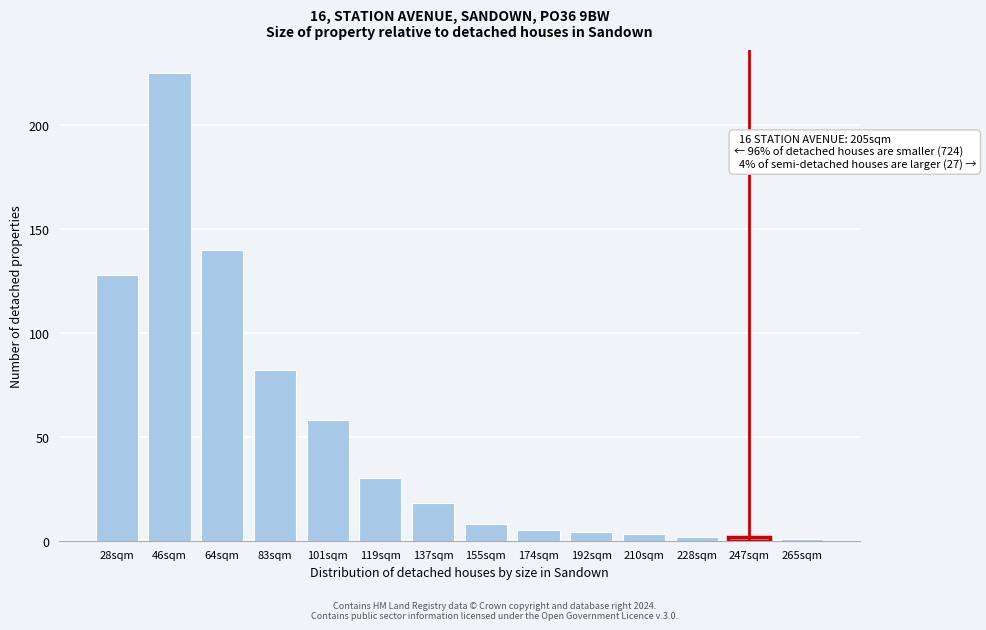

Reading left to right, transcribe all the data shown in this chart.

28sqm=128	46sqm=225	64sqm=140	83sqm=82	101sqm=58	119sqm=30	137sqm=18	155sqm=8	174sqm=5	192sqm=4	210sqm=3	228sqm=2	247sqm=2	265sqm=1